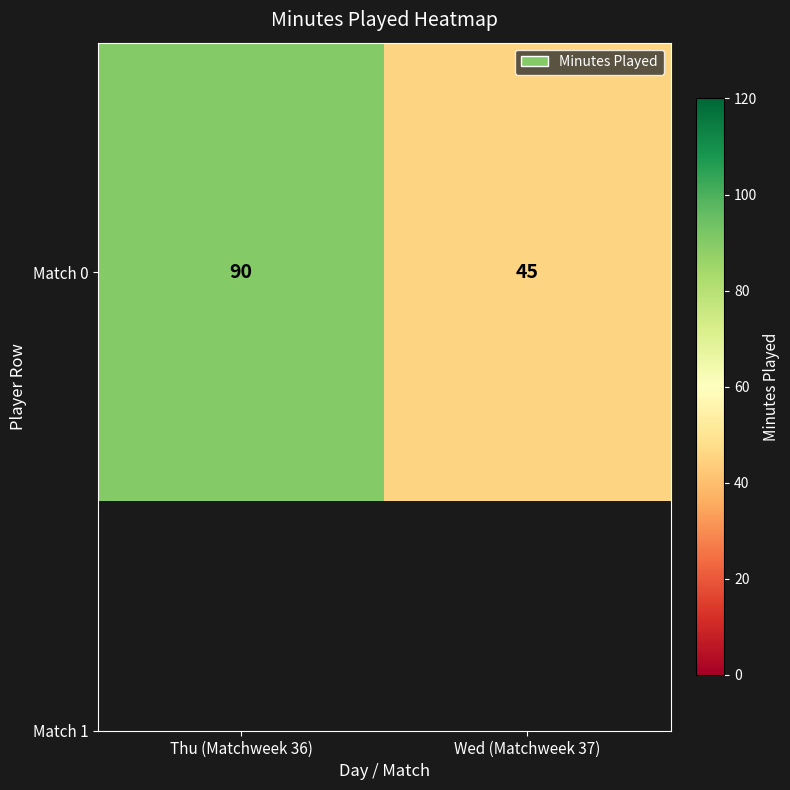

Which label corresponds to the largest value in the chart?

Thu (Matchweek 36)